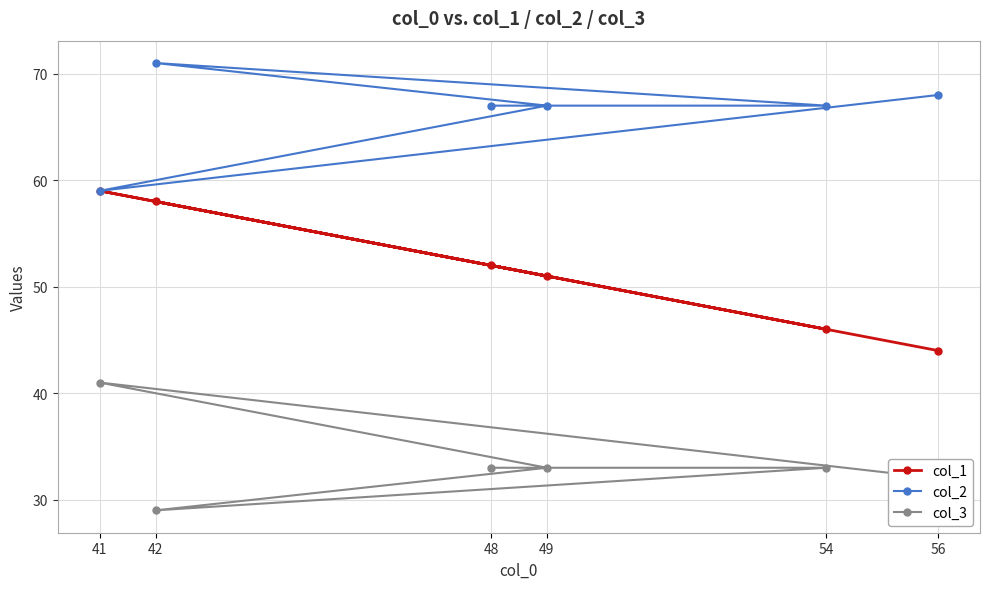

Is it true that col_3 equals 33 at 54?

True